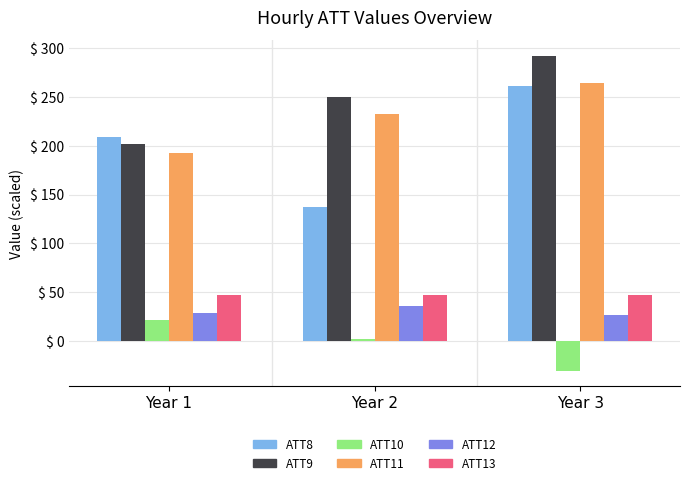

What is the spread (max minus min) of values at Year 3?

322.7